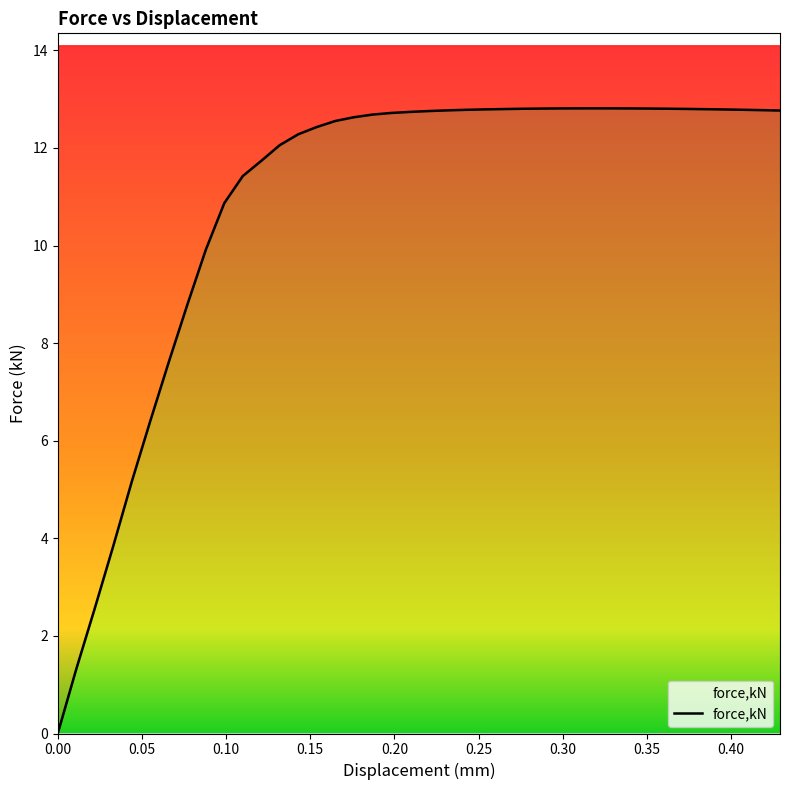

How many series are shown in this chart?

1